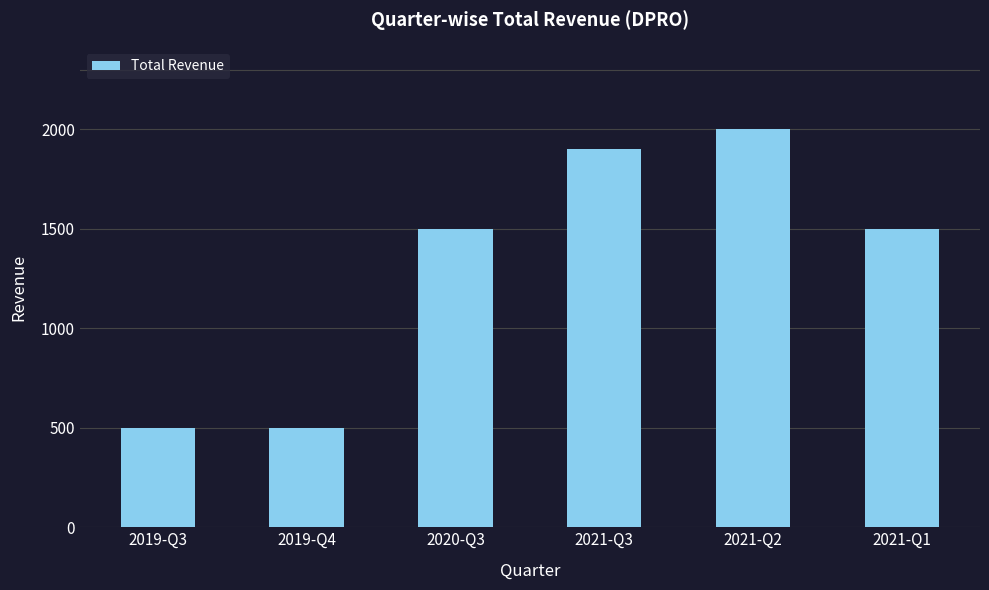

What is the sum of the values at 2019-Q3 and 2021-Q3?

2400